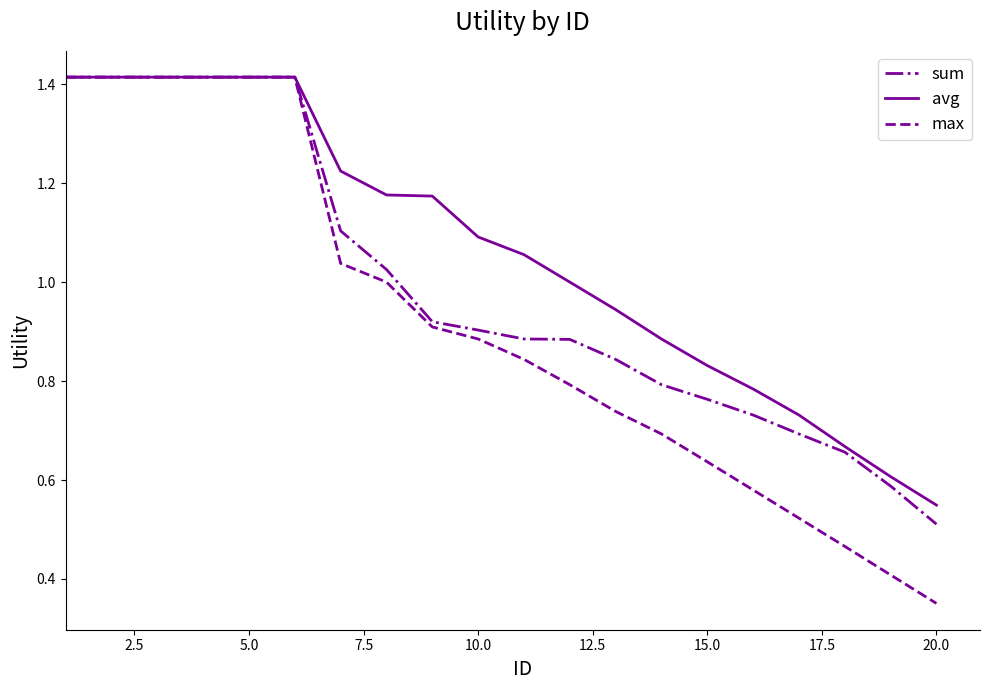

List the series in order of their overall mean, highest first.

avg, sum, max